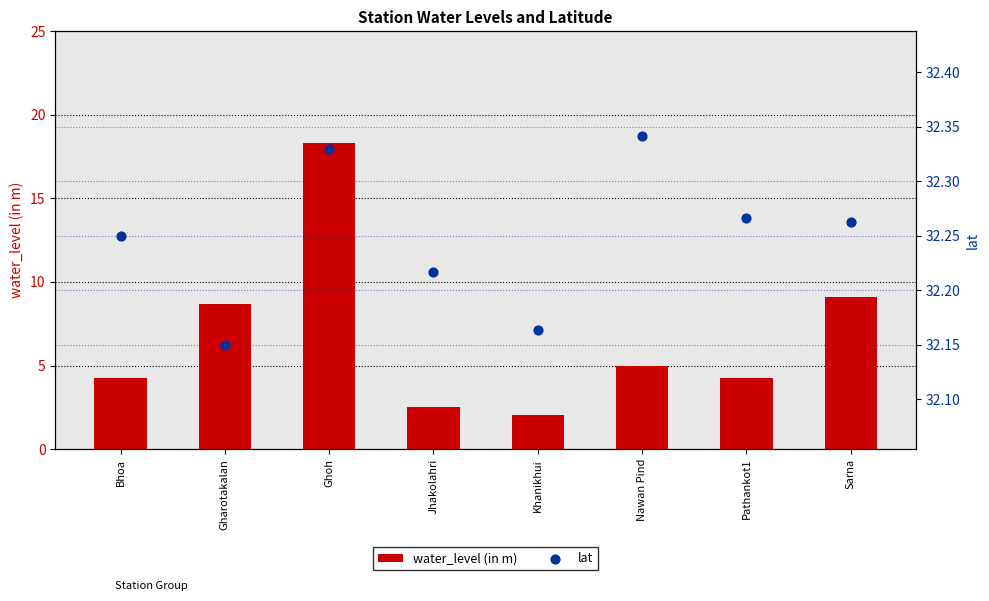

What is the total value across all series at Sarna?

41.4